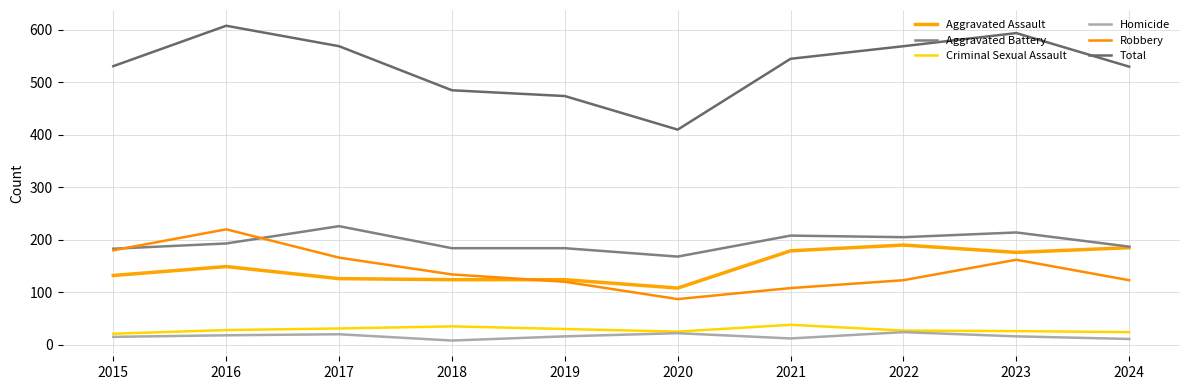

At how many categories does at least one series exceed 578?

2